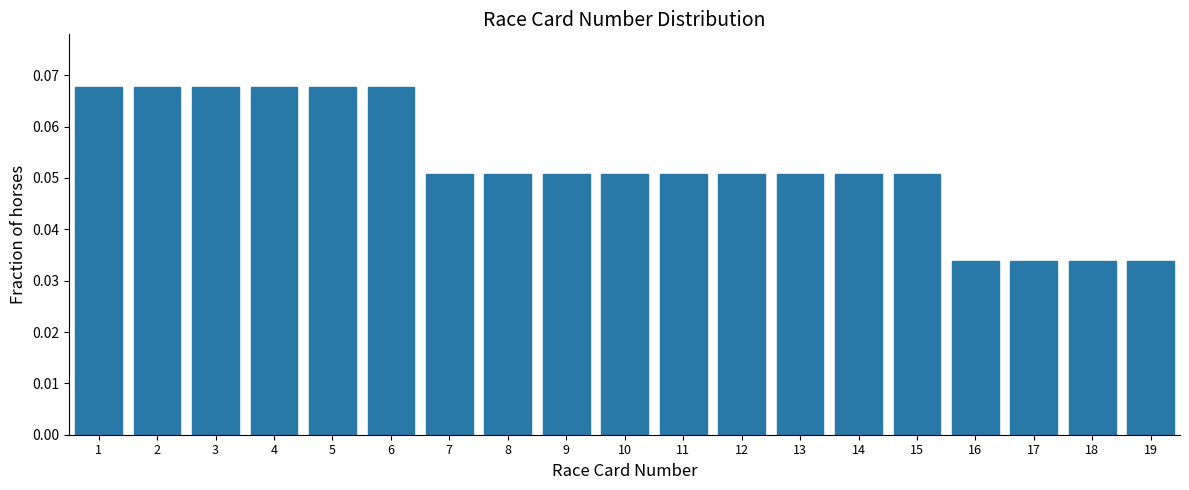

True or false: the data shows 0.0 at 4.

False